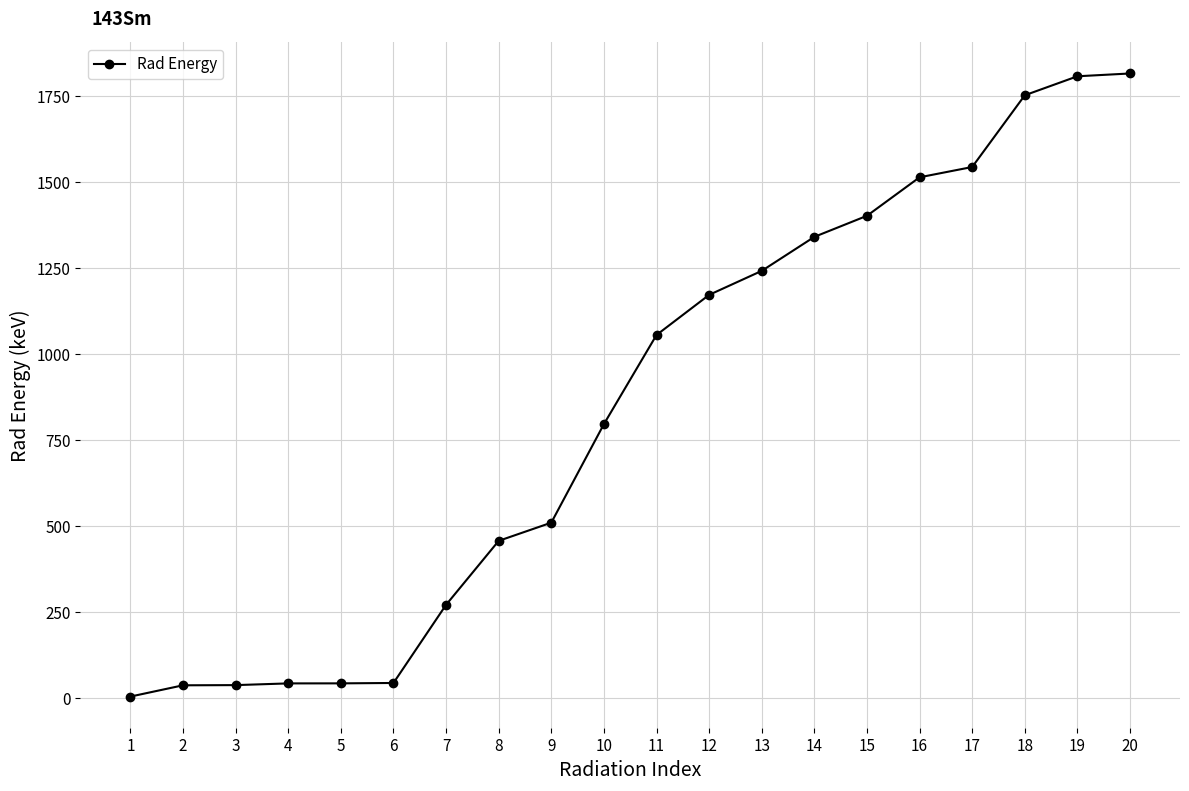

What is the ratio of the value at 8 to the value at 5?

10.5